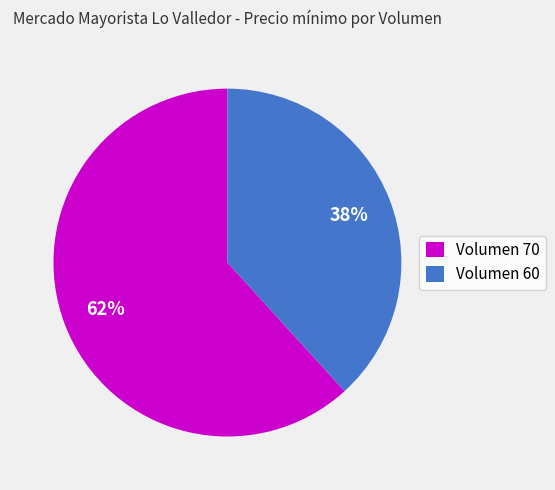

Which slice is the smallest?

Volumen 60